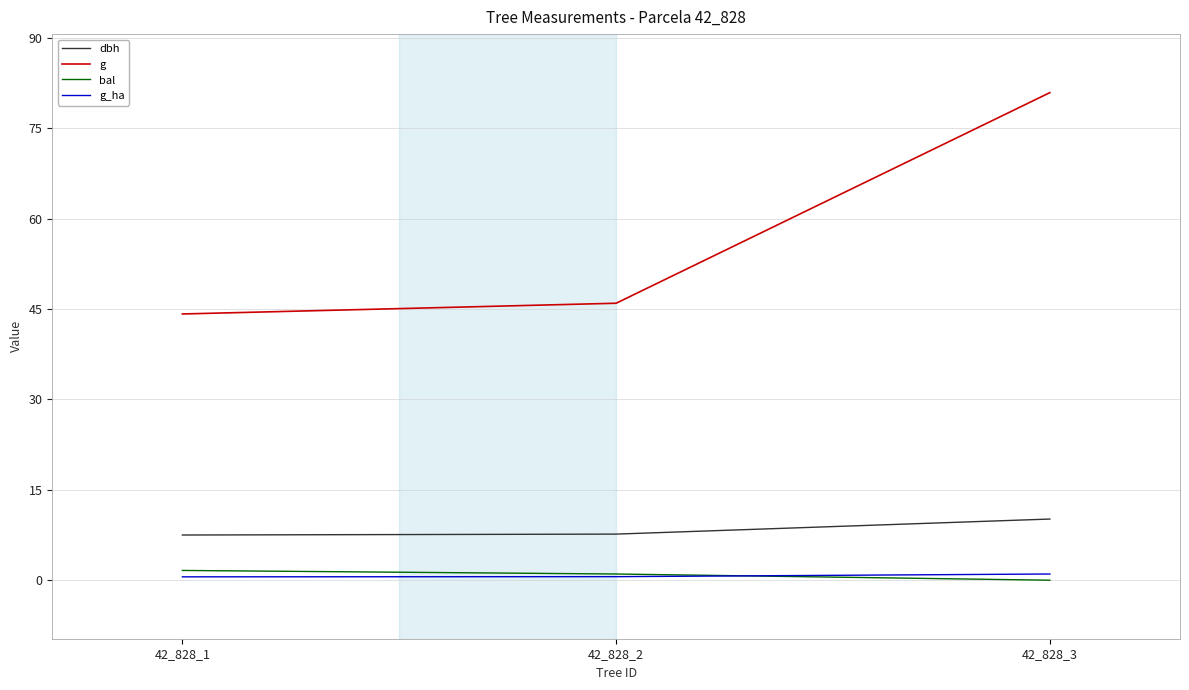

What is the difference between the highest and lowest values at 42_828_1?

43.6